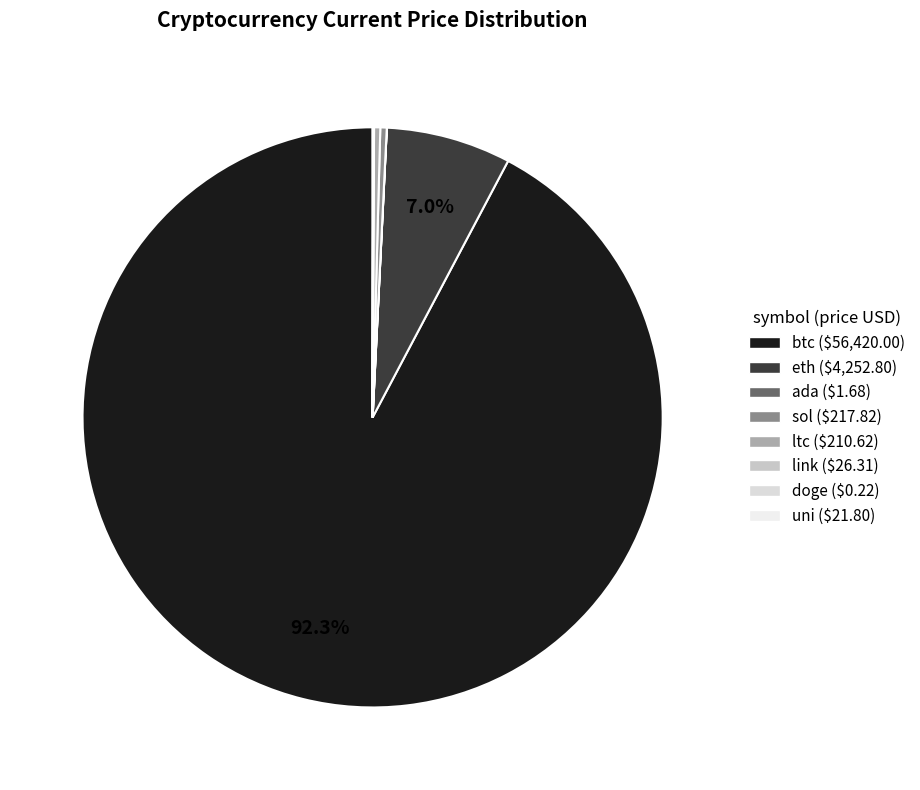

What percentage is NOT represented by ada?

100.0%